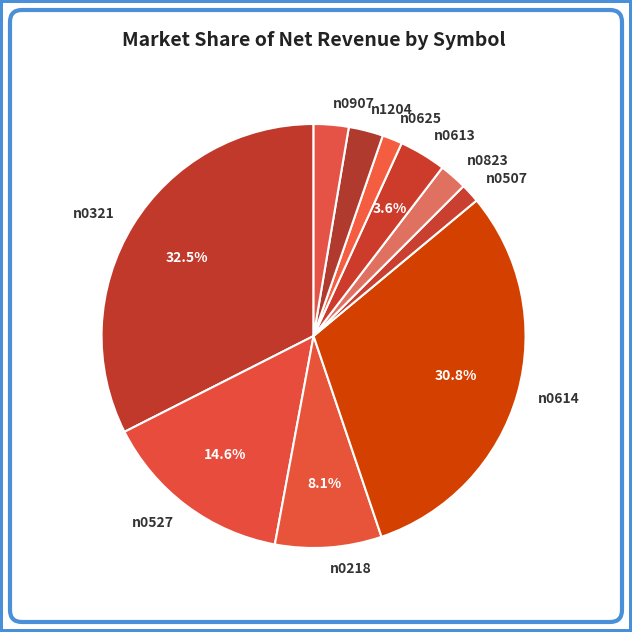

What percentage is NOT represented by n0321?

67.5%